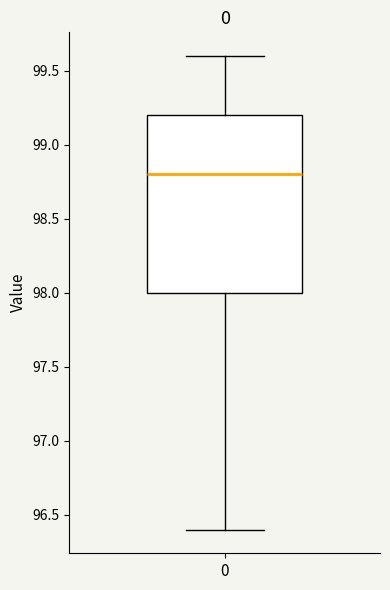

Where is the upper edge of the box at x = 0 on the y-axis? The values are not printed on the chart, so give them approximately, as read against the axis.

99.2